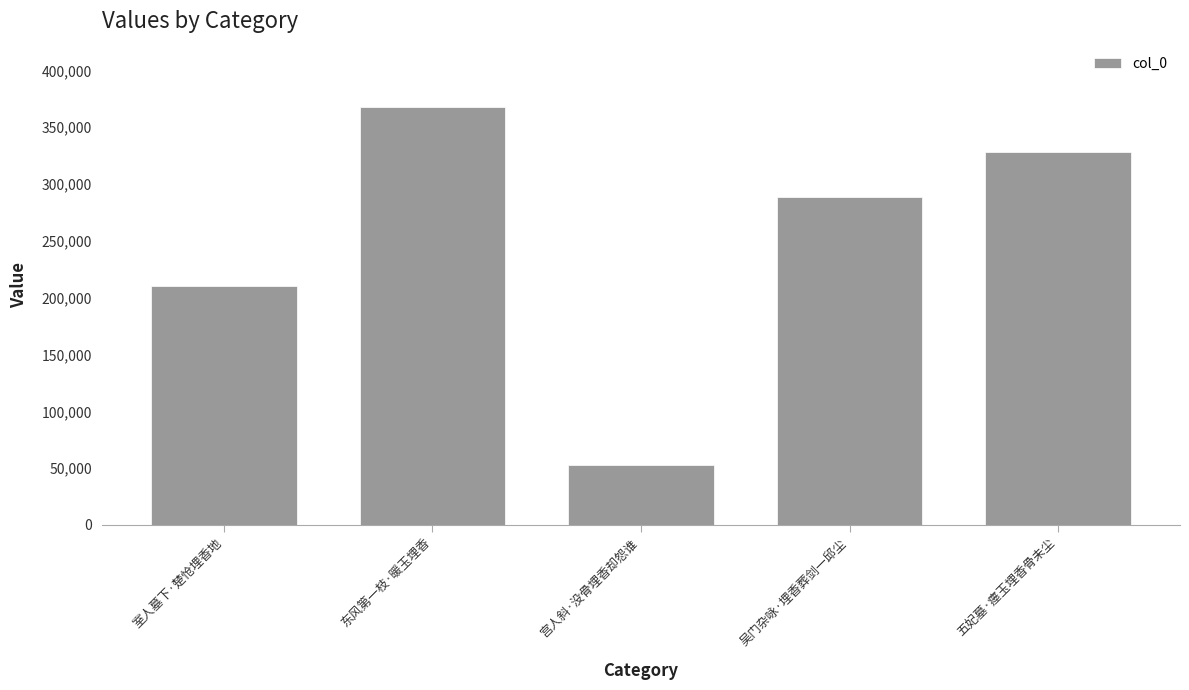

Which label corresponds to the smallest value in the chart?

宫人斜·没骨埋香却怨谁